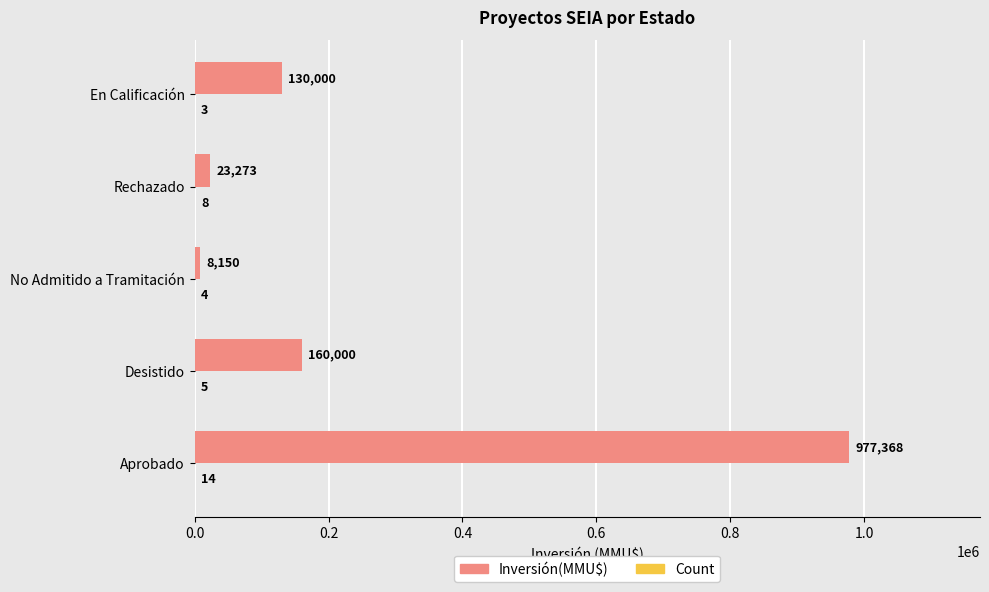

At which category is the sum across all series the highest?

Aprobado